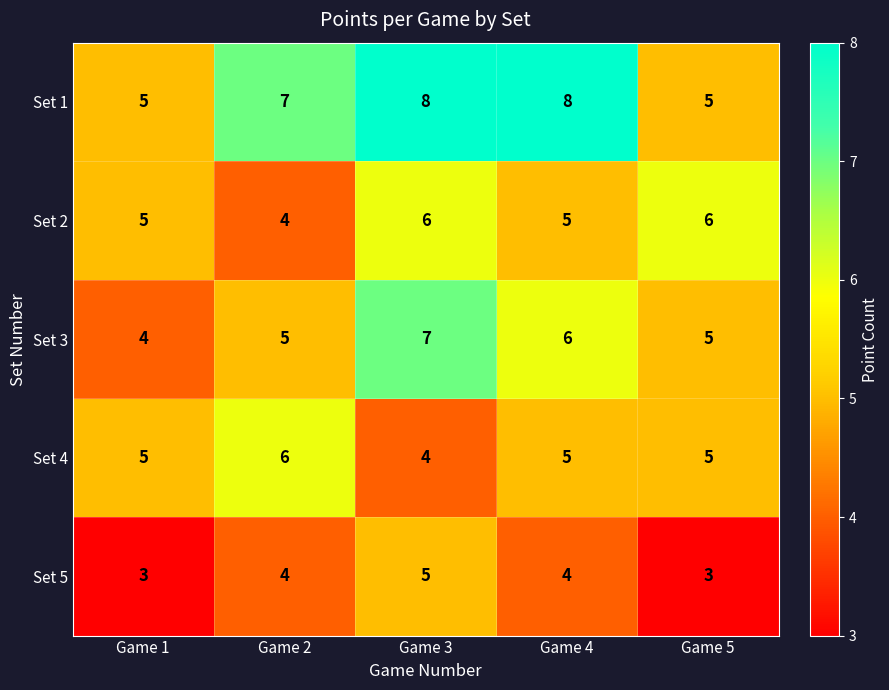

Is it true that Set 5 equals 7 at Game 2?

False